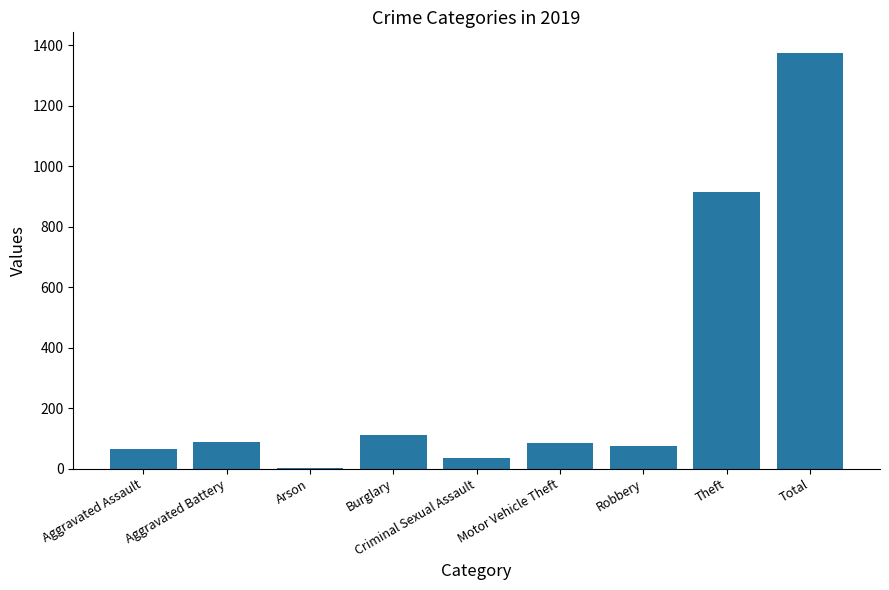

What is the greatest value displayed?

1374